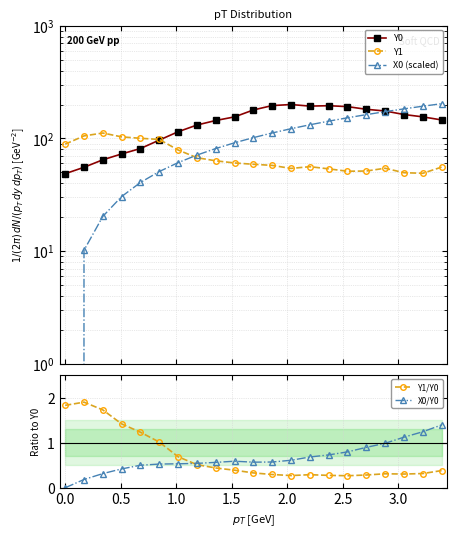

True or false: Y1/Y0 has more than 0 interior local peaks.

True